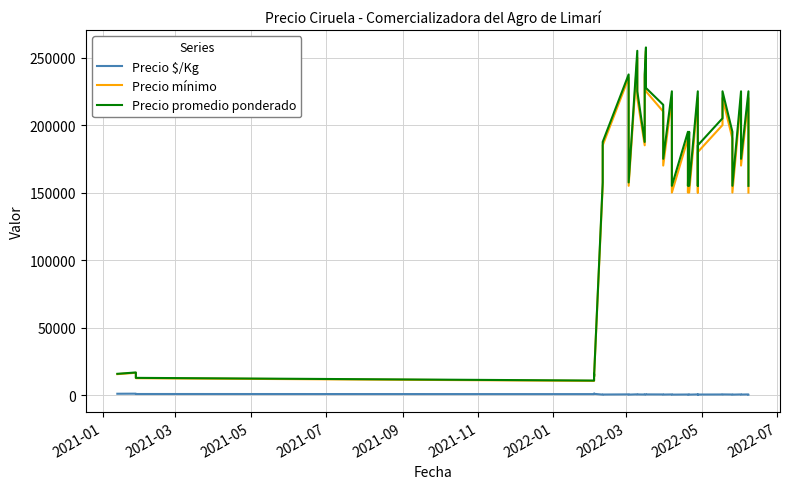

Is the value of Precio $/Kg at 28 greater than the value of Precio promedio ponderado at 29?

No